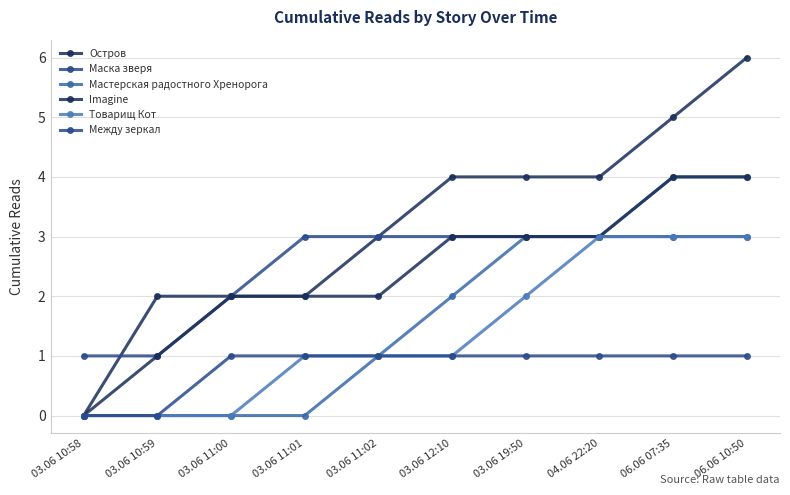

How many values in the Imagine series are below 3?

5